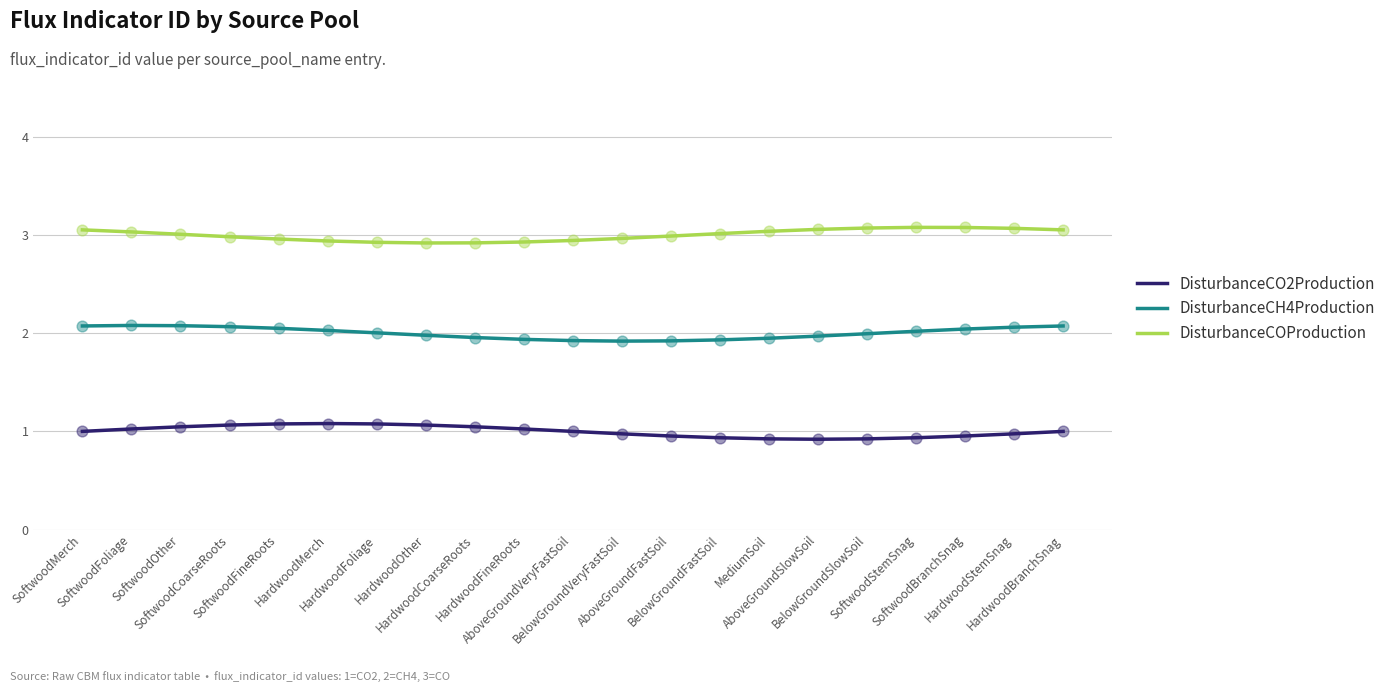

What is the minimum value shown in the chart?

0.9